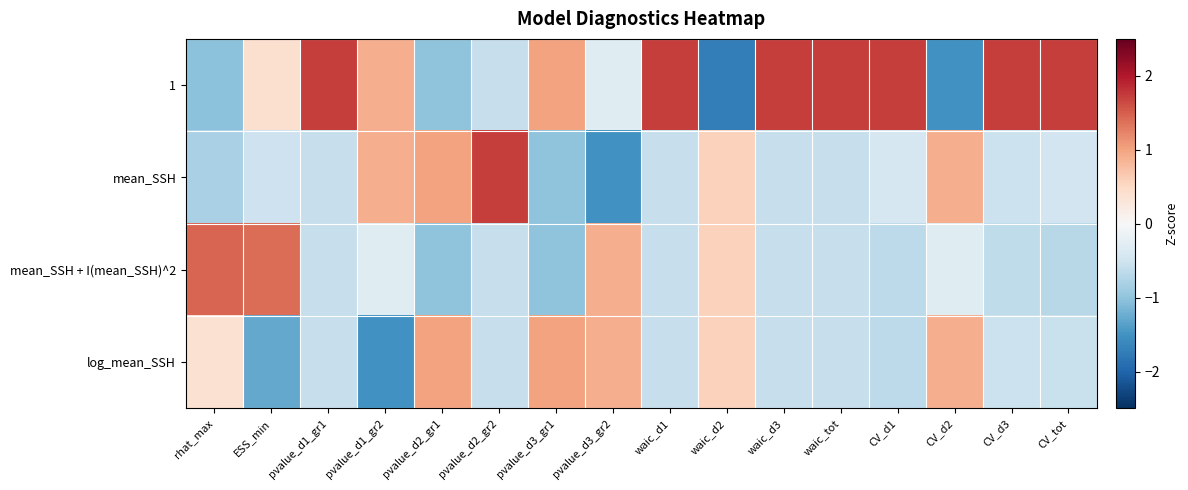

At how many categories does at least one series exceed 0?

16